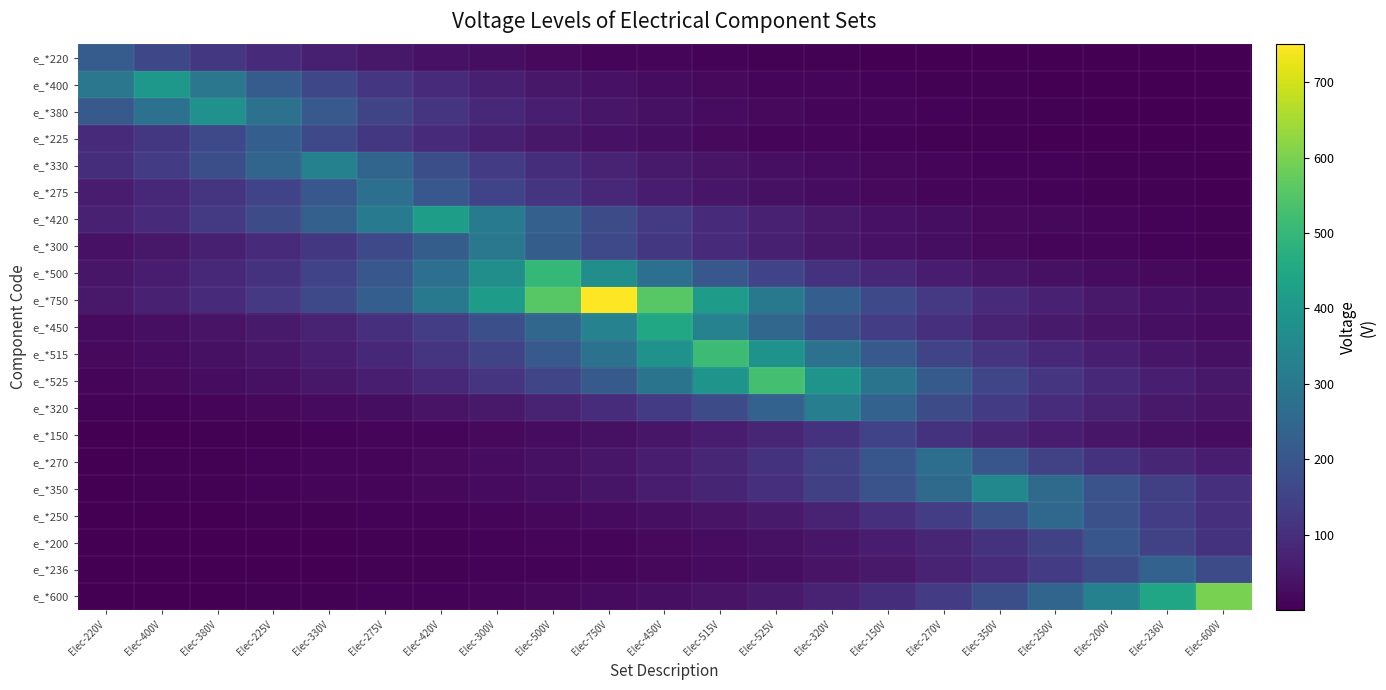

At Elec-600V, list the series in order from largest to smallest.

e_*600, e_*236, e_*200, e_*350, e_*250, e_*270, e_*525, e_*320, e_*515, e_*750, e_*150, e_*450, e_*500, e_*420, e_*300, e_*275, e_*330, e_*380, e_*225, e_*400, e_*220